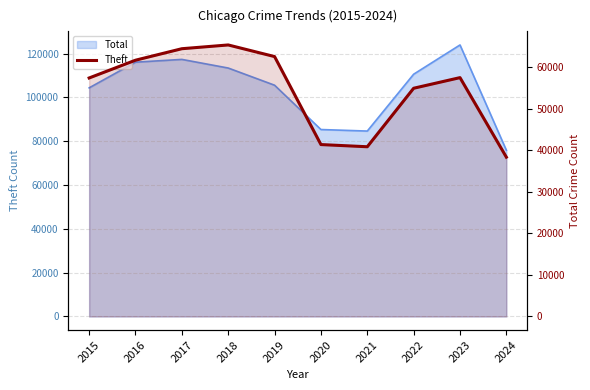

Between 2017 and 2016, which is larger?

2017